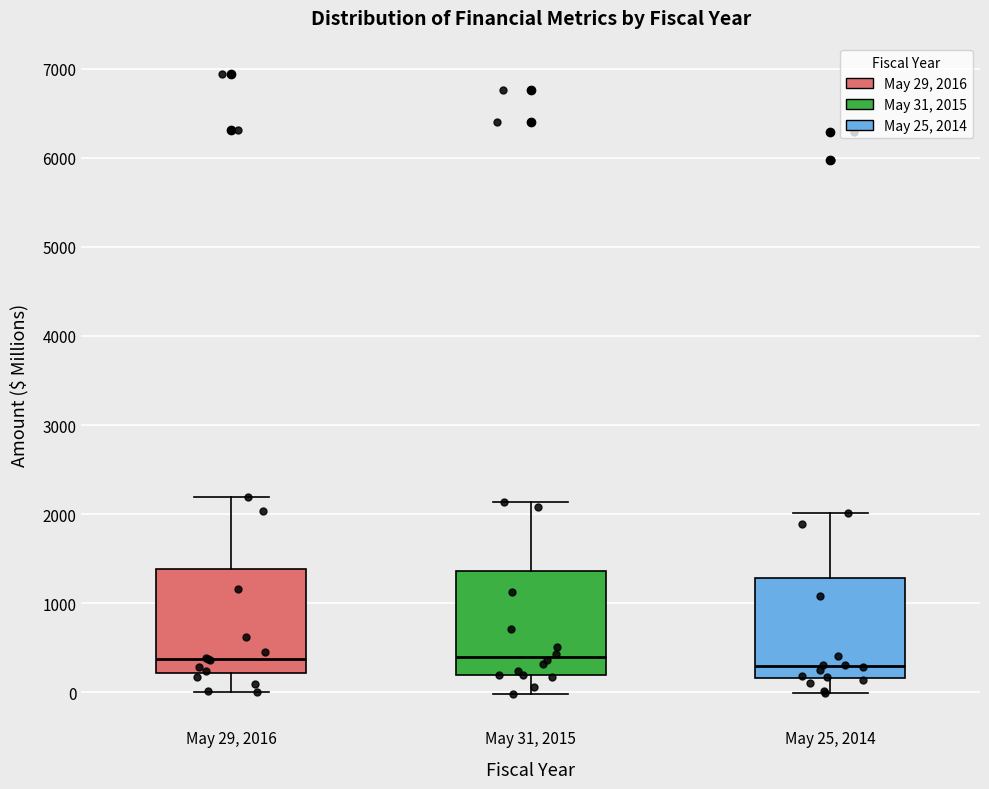

Where does the upper whisker of the box for May 31, 2015 end on the y-axis? The values are not printed on the chart, so give them approximately, as read against the axis.

2100